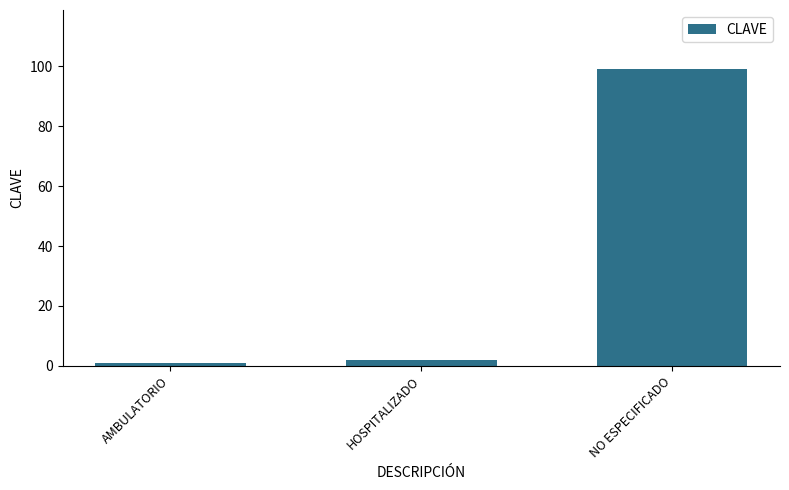

Rank the categories by value from lowest to highest.

AMBULATORIO, HOSPITALIZADO, NO ESPECIFICADO